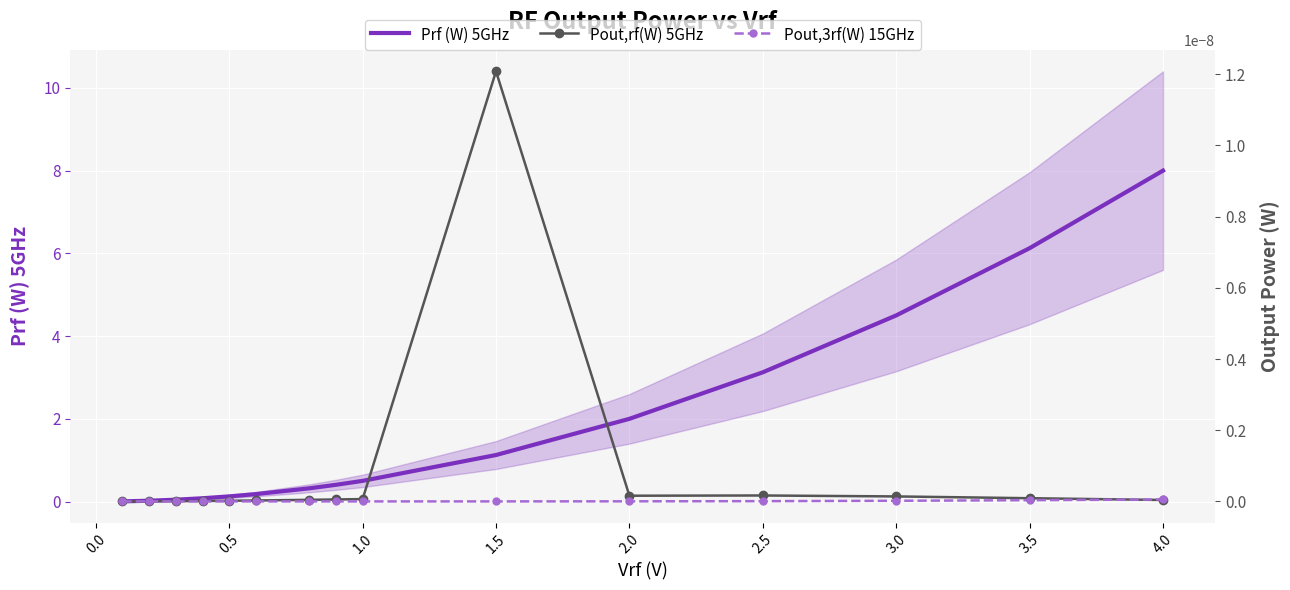

What are all the series names shown in the legend?

Prf (W) 5GHz, Pout,rf(W) 5GHz, Pout,3rf(W) 15GHz